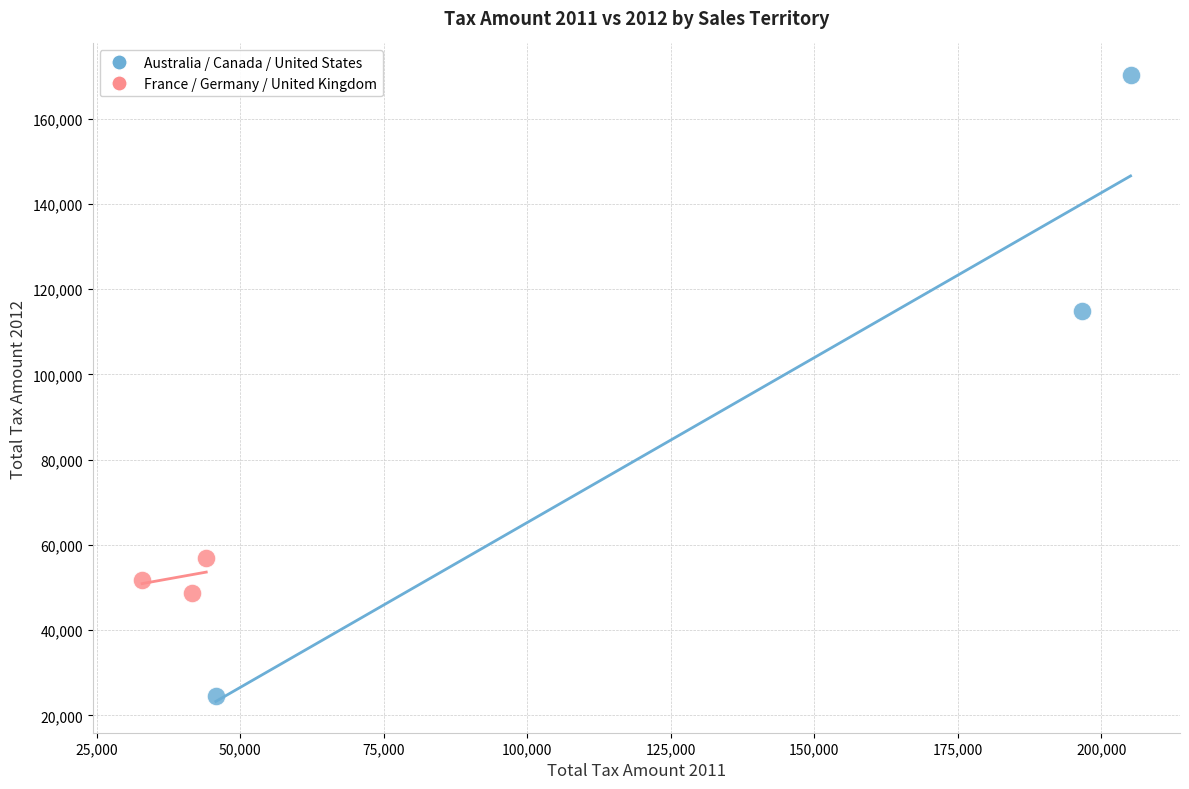

Which series reaches the minimum Y coordinate?

Australia / Canada / United States